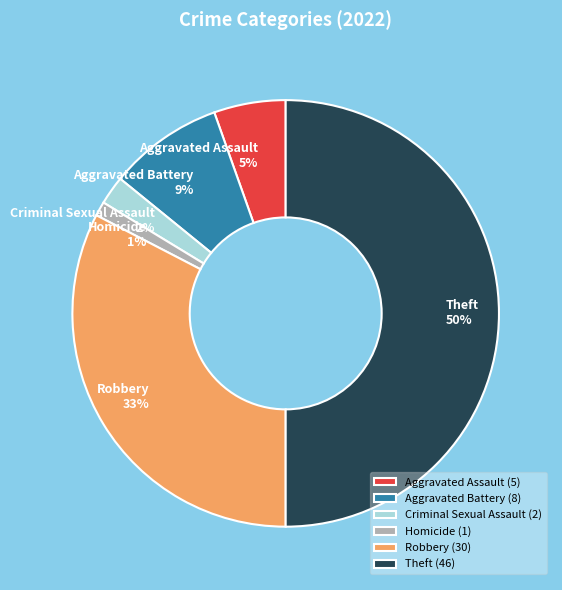

How many segments does this pie chart have?

6